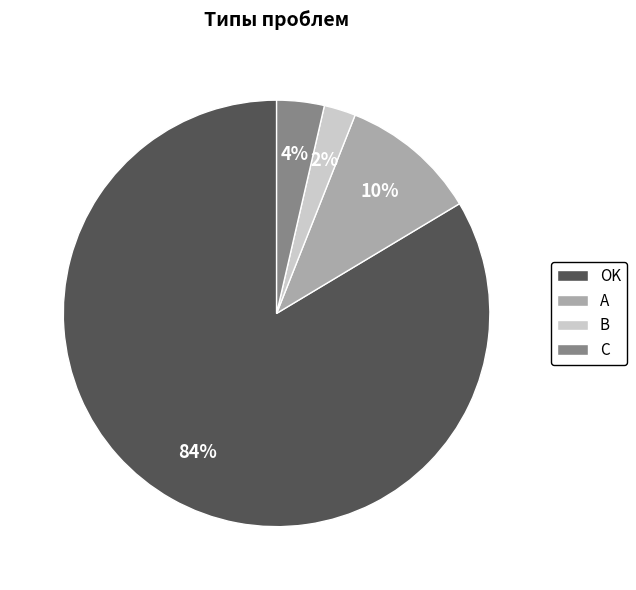

The C slice represents 4% of the pie. True or false?

True